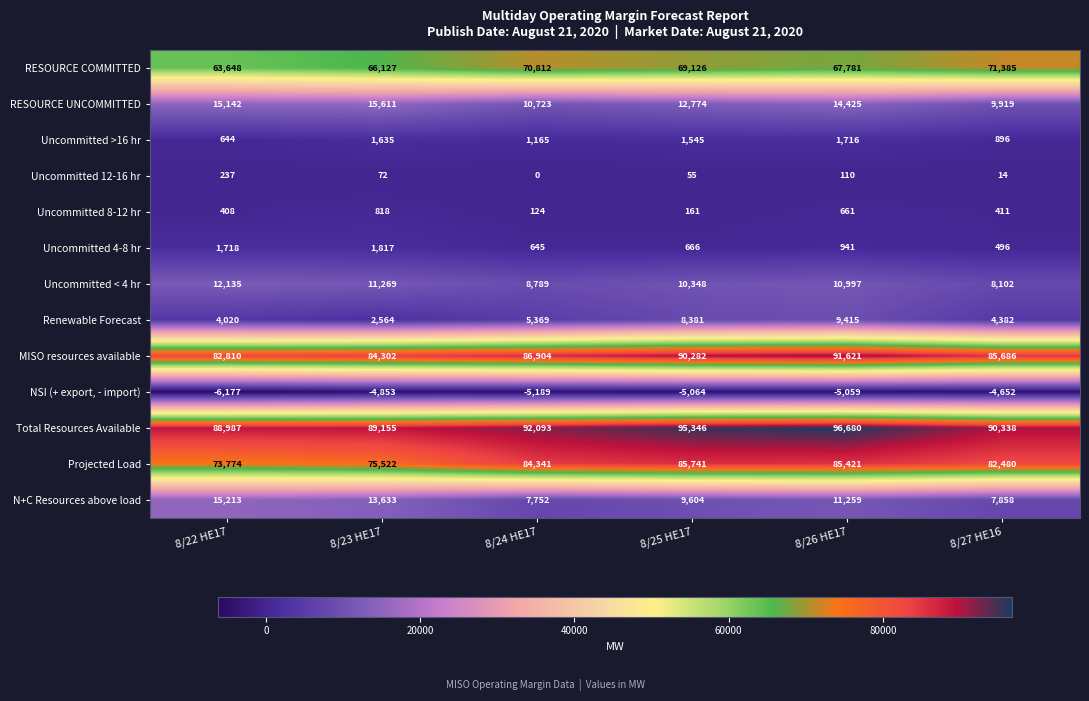

True or false: MISO resources available has a value of 124962 at 8/23 HE17.

False